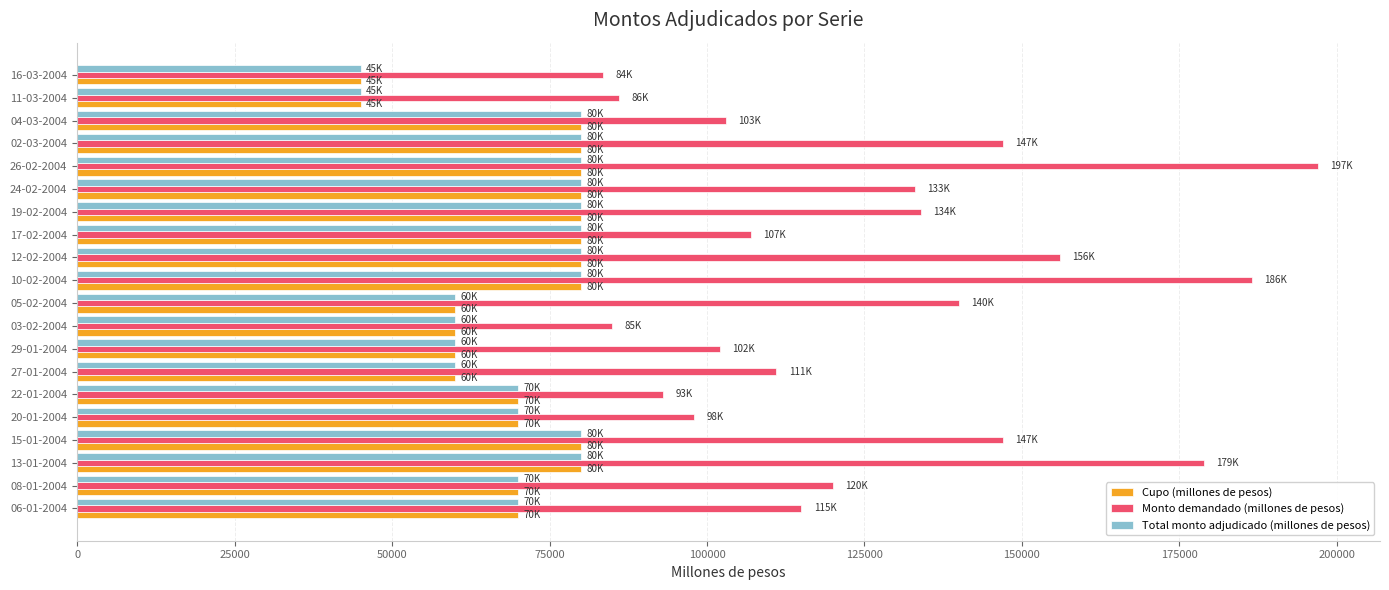

The value of Monto demandado (millones de pesos) at 20-01-2004 is 169691. True or false?

False